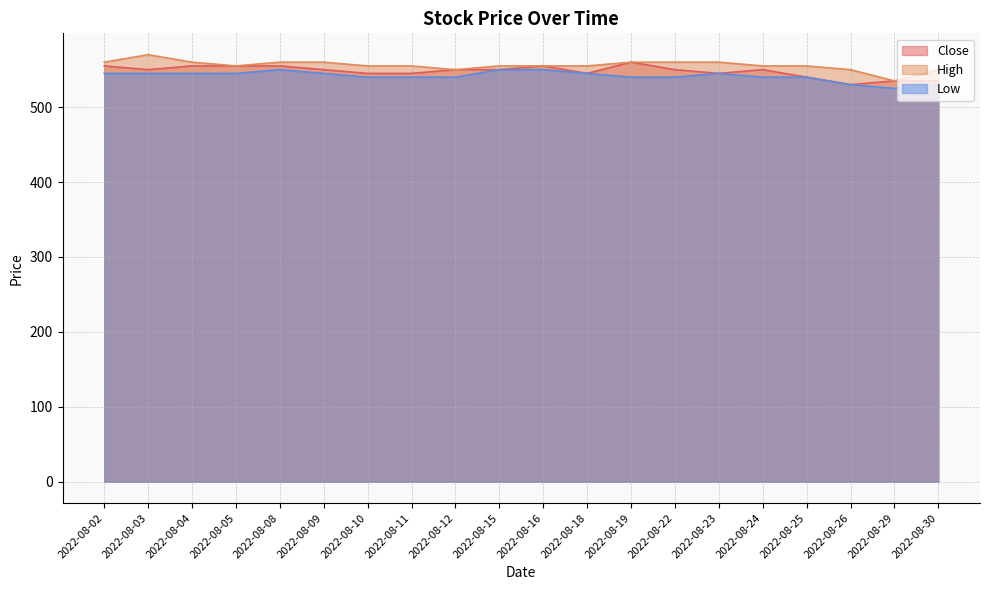

Reading right to left, extract all data points from this chart.

Close: 2022-08-30=535	2022-08-29=535	2022-08-26=530	2022-08-25=540	2022-08-24=550	2022-08-23=545	2022-08-22=550	2022-08-19=560	2022-08-18=545	2022-08-16=555	2022-08-15=550	2022-08-12=550	2022-08-11=545	2022-08-10=545	2022-08-09=550	2022-08-08=555	2022-08-05=555	2022-08-04=555	2022-08-03=550	2022-08-02=555
High: 2022-08-30=550	2022-08-29=535	2022-08-26=550	2022-08-25=555	2022-08-24=555	2022-08-23=560	2022-08-22=560	2022-08-19=560	2022-08-18=555	2022-08-16=555	2022-08-15=555	2022-08-12=550	2022-08-11=555	2022-08-10=555	2022-08-09=560	2022-08-08=560	2022-08-05=555	2022-08-04=560	2022-08-03=570	2022-08-02=560
Low: 2022-08-30=530	2022-08-29=525	2022-08-26=530	2022-08-25=540	2022-08-24=540	2022-08-23=545	2022-08-22=540	2022-08-19=540	2022-08-18=545	2022-08-16=550	2022-08-15=550	2022-08-12=540	2022-08-11=540	2022-08-10=540	2022-08-09=545	2022-08-08=550	2022-08-05=545	2022-08-04=545	2022-08-03=545	2022-08-02=545